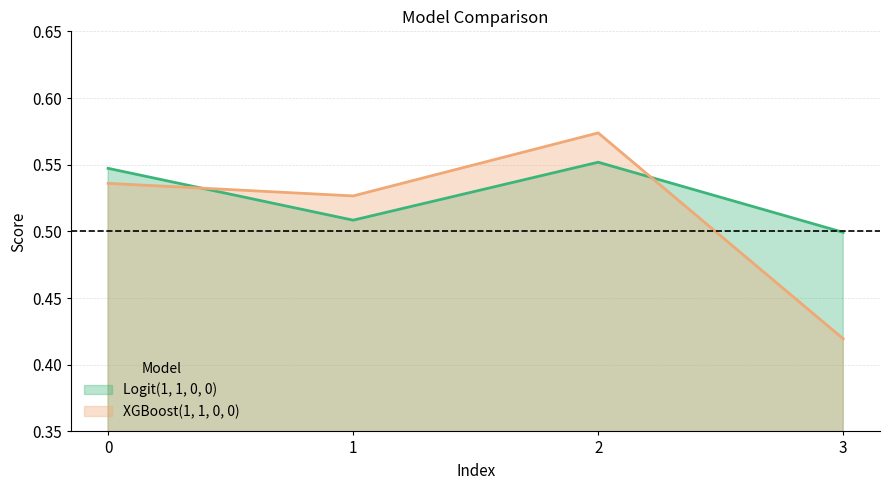

Reading right to left, extract all data points from this chart.

Logit(1, 1, 0, 0): 3=0.5	2=0.6	1=0.5	0=0.5
XGBoost(1, 1, 0, 0): 3=0.4	2=0.6	1=0.5	0=0.5